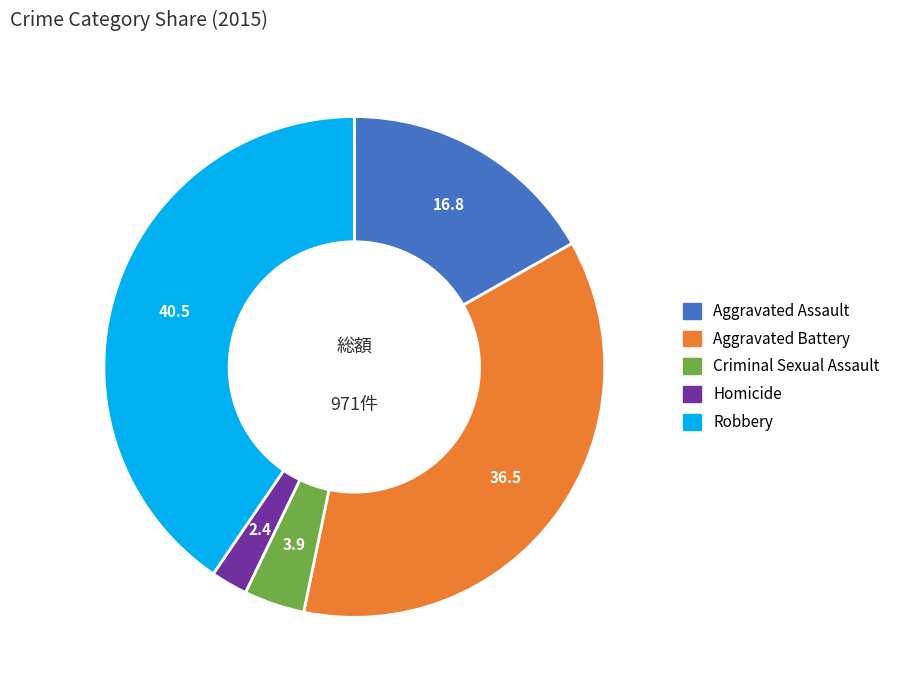

Which category has the biggest portion of the pie?

Robbery